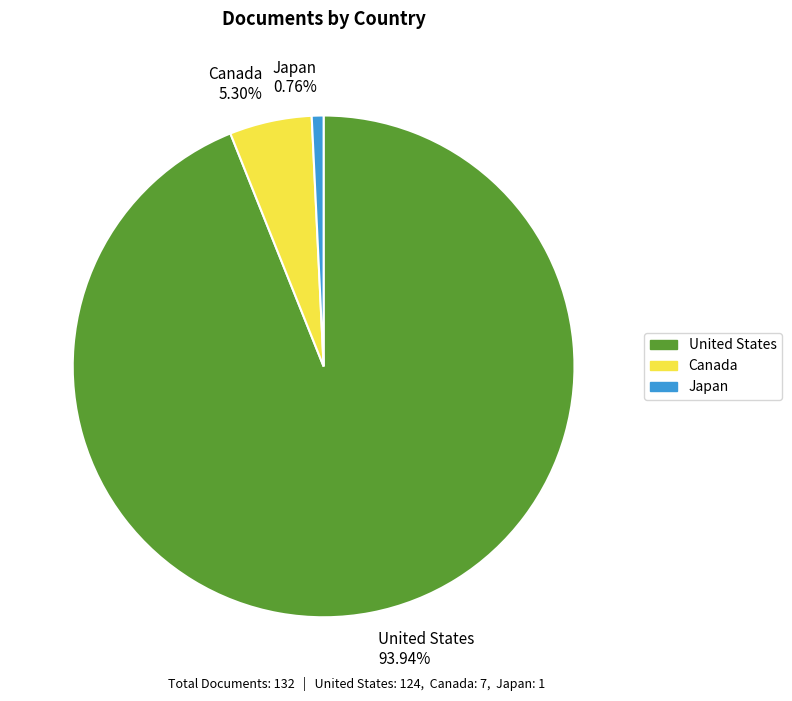

Is there a majority slice in this chart?

Yes